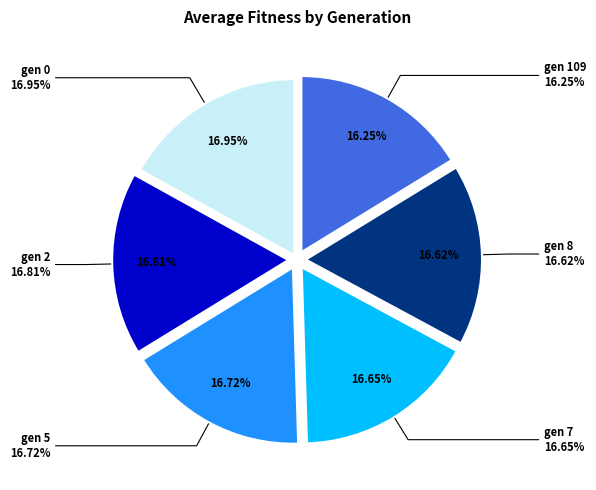

To the nearest percent, what is the combined percentage of gen 8 and gen 5?

33%